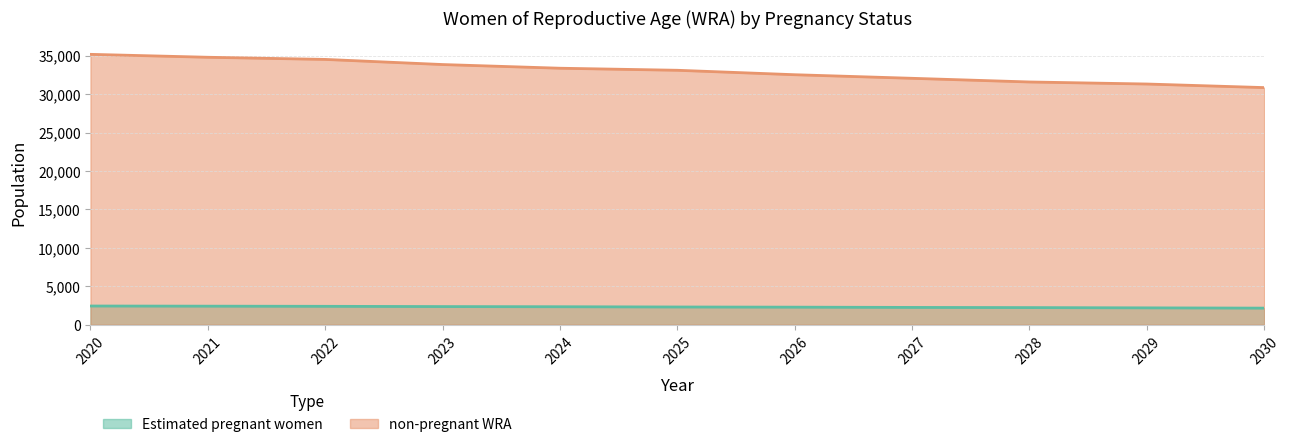

At which label does non-pregnant WRA first exceed 33095?

2020